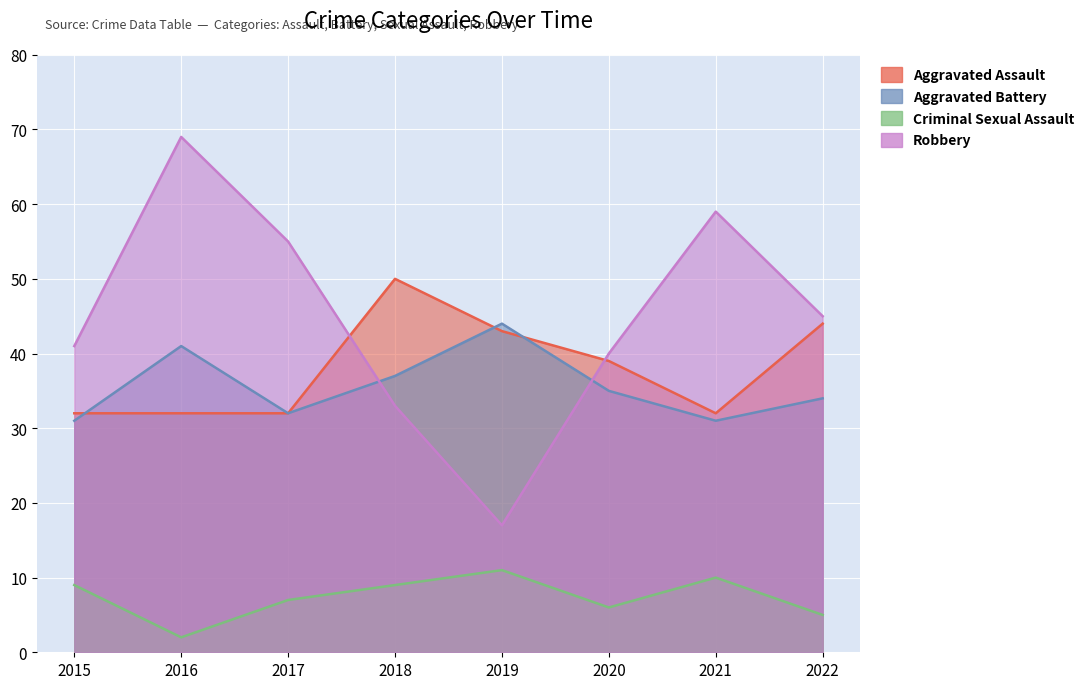

At which category does Aggravated Battery reach its first local valley?

2017